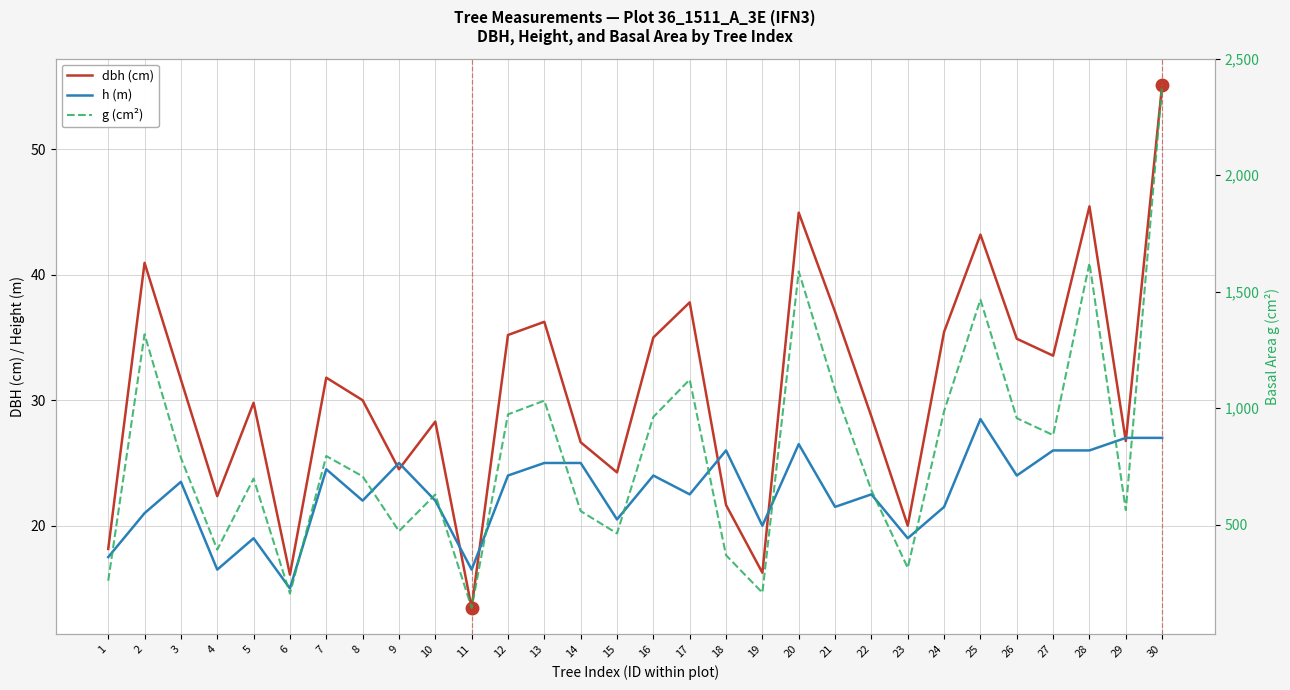

Where does the g (cm²) series first go above 786?

2